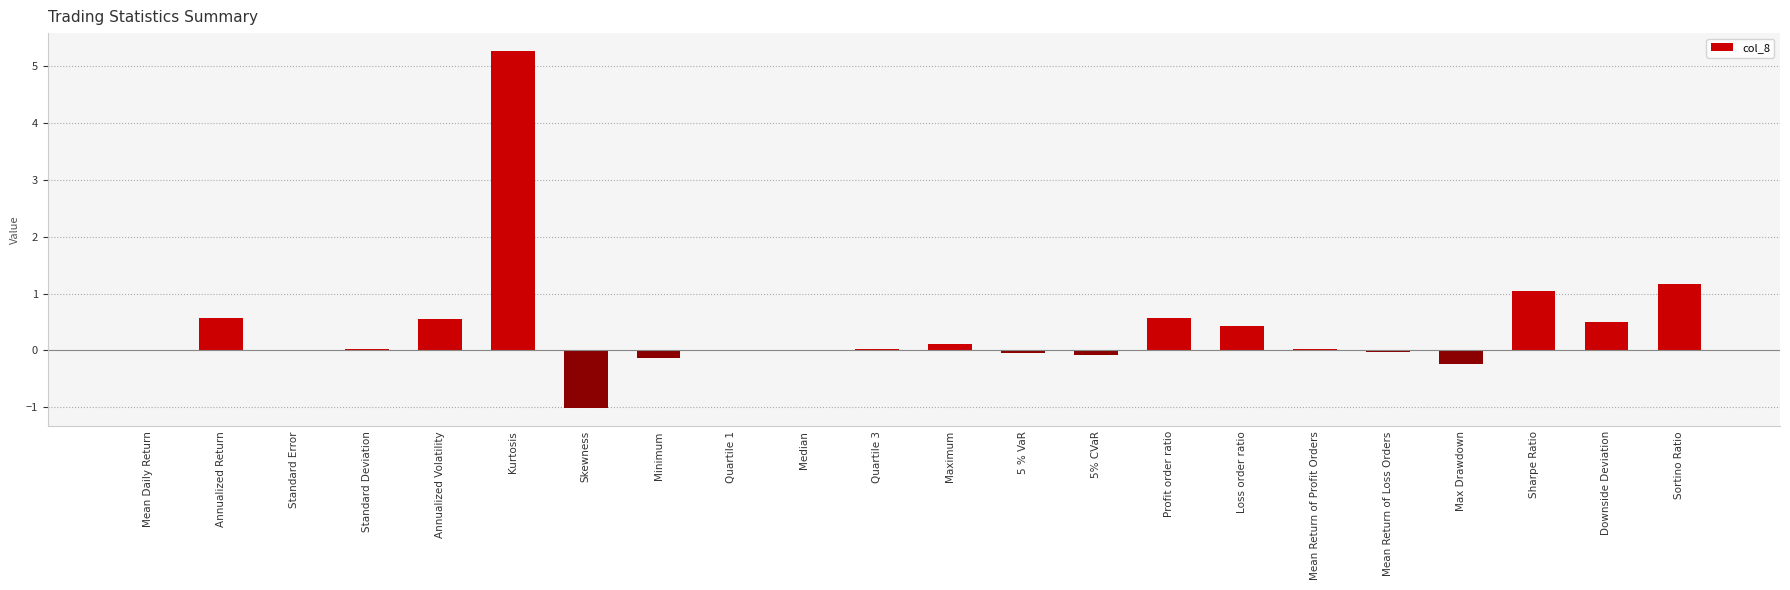

Are the bars horizontal?

No